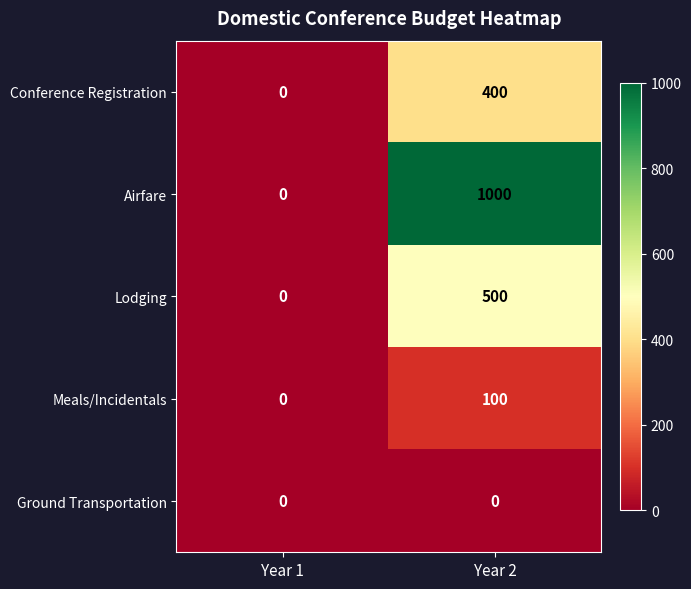

Reading left to right, extract all data points from this chart.

Conference Registration: 0	400
Airfare: 0	1000
Lodging: 0	500
Meals/Incidentals: 0	100
Ground Transportation: 0	0